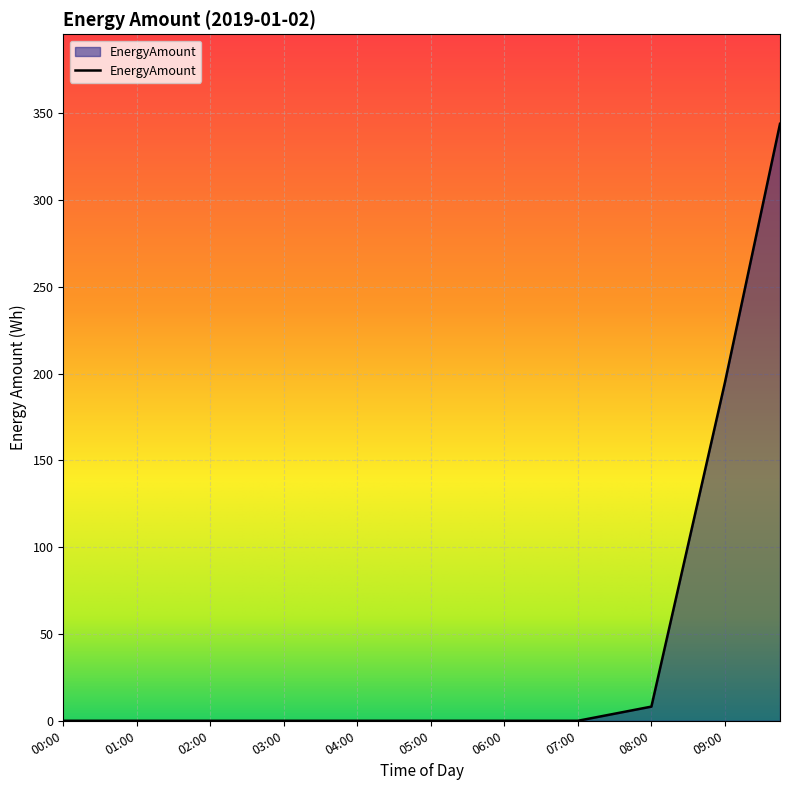

What is the difference between the maximum and minimum values?

344.0